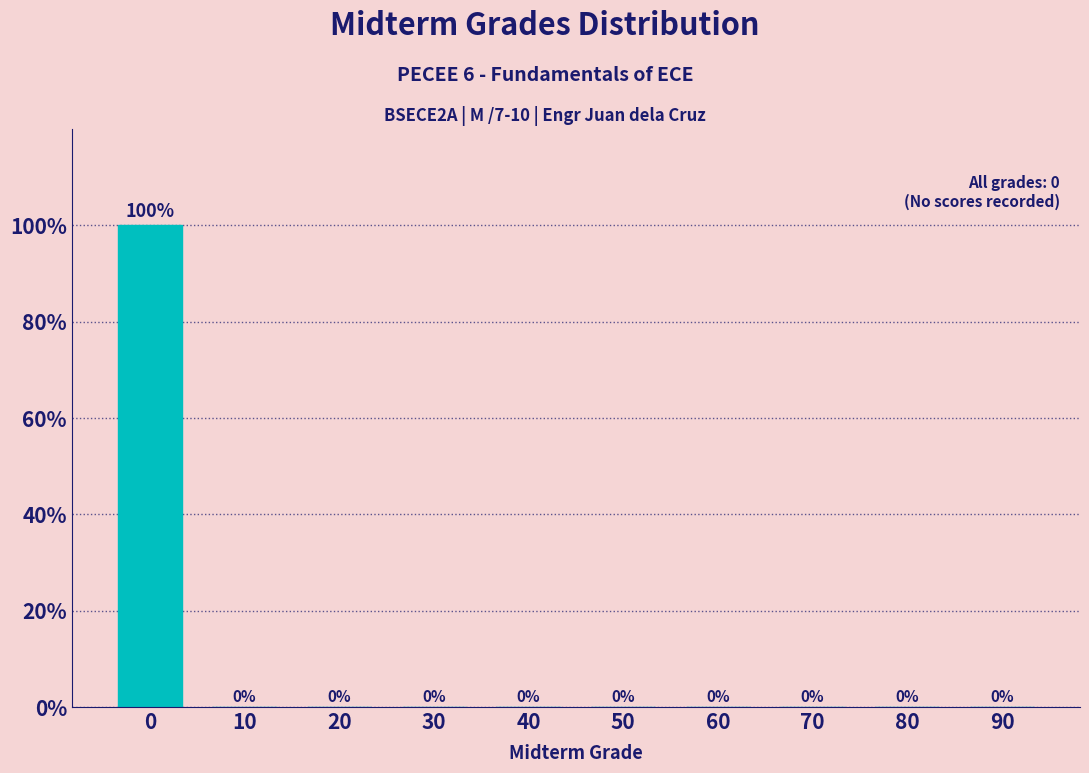

Reading right to left, what are all the values shown in this chart?

90=0	80=0	70=0	60=0	50=0	40=0	30=0	20=0	10=0	0=100